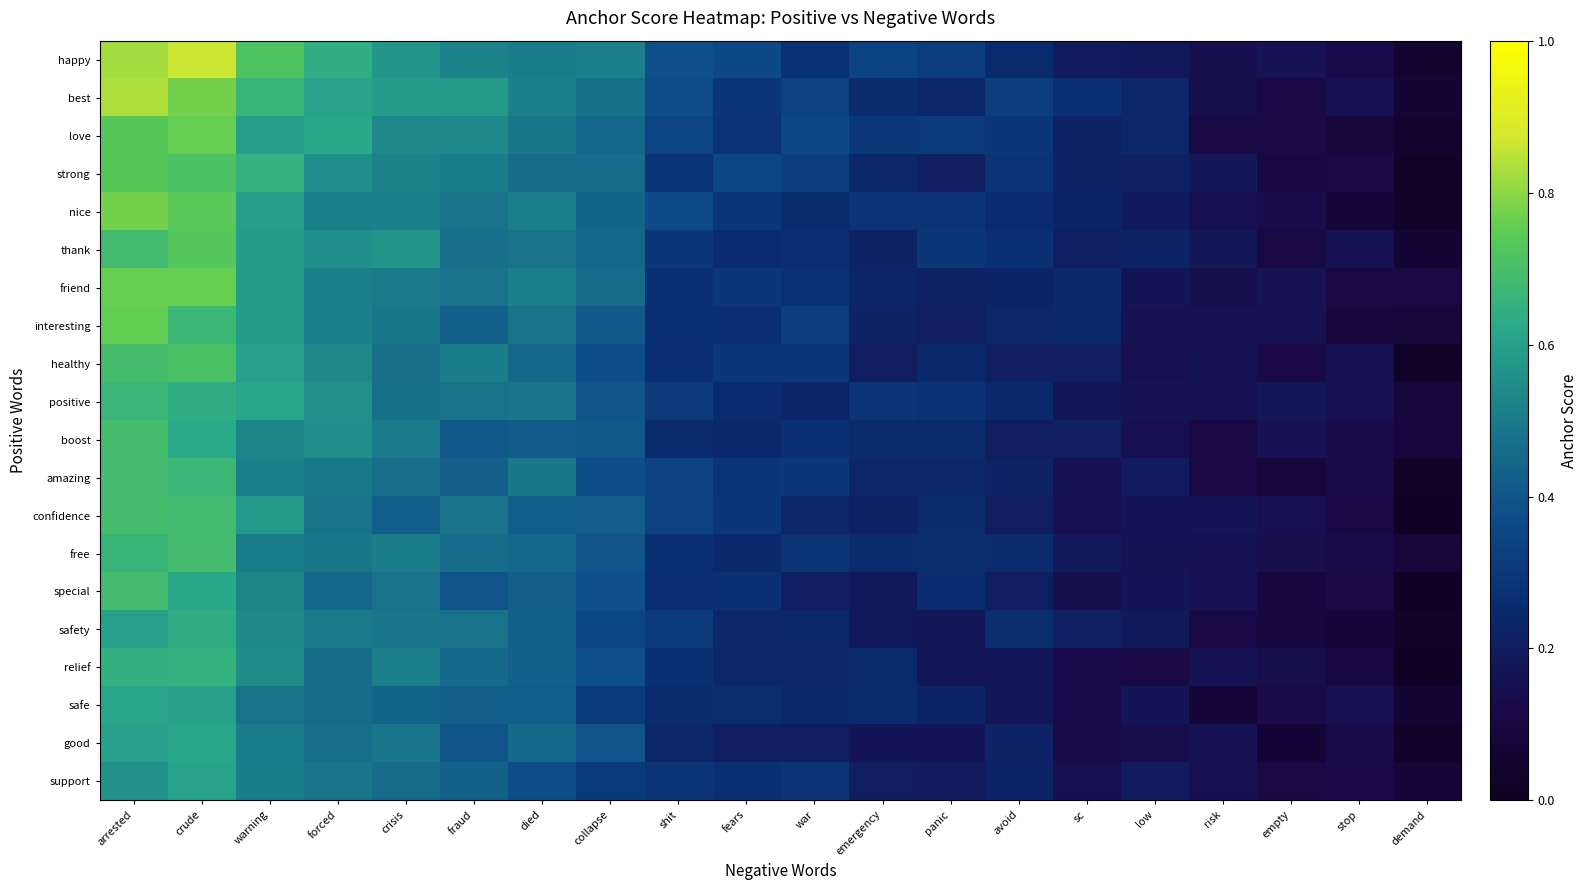

Between sc and forced, which is larger?

forced